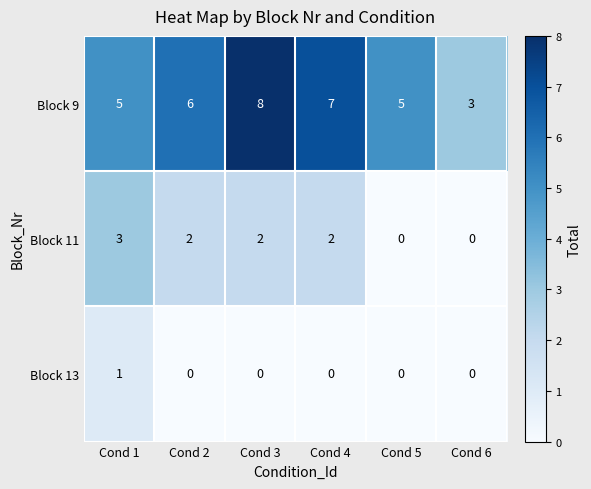

Which series has the widest spread of values?

Block 9